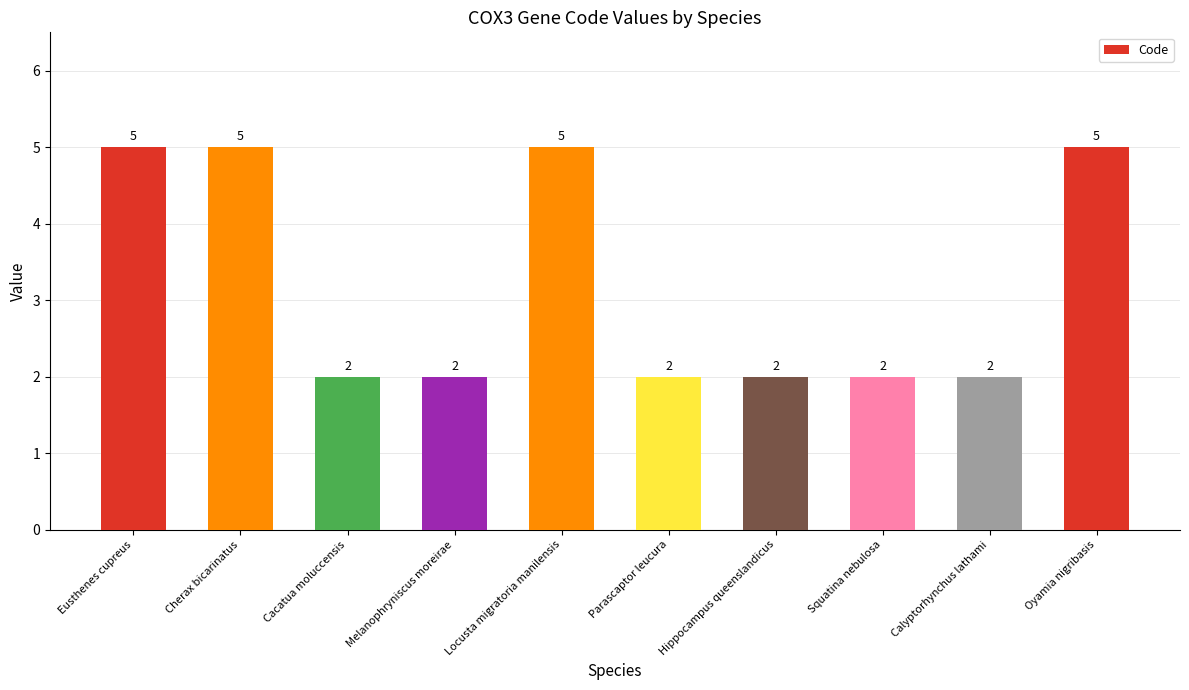

What is the greatest value displayed?

5